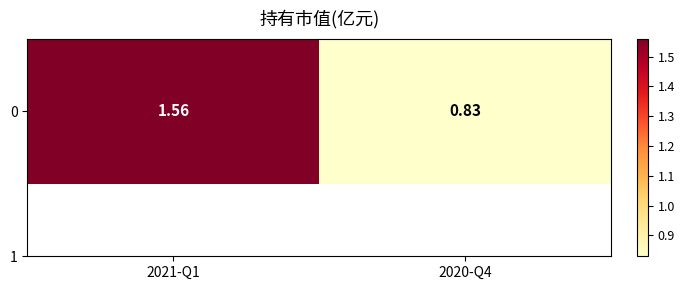

Rank the categories by value from lowest to highest.

2020-Q4, 2021-Q1